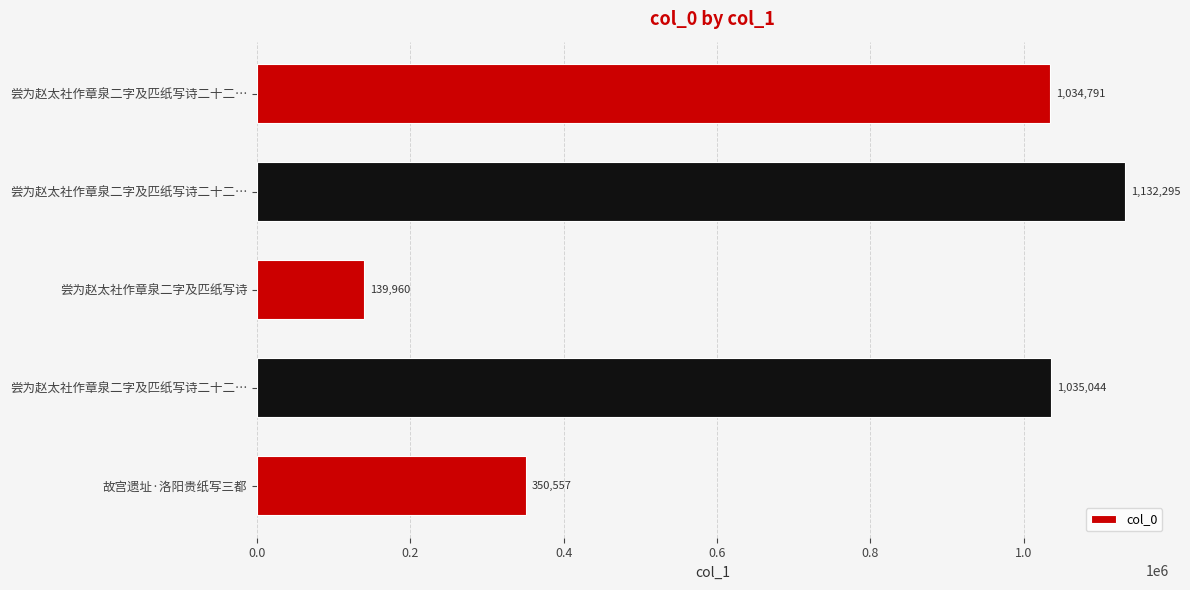

What is the minimum value shown in the chart?

139960